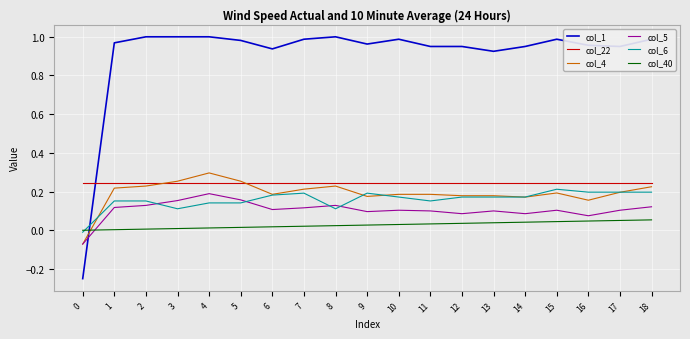

What are all the series names shown in the legend?

col_1, col_22, col_4, col_5, col_6, col_40